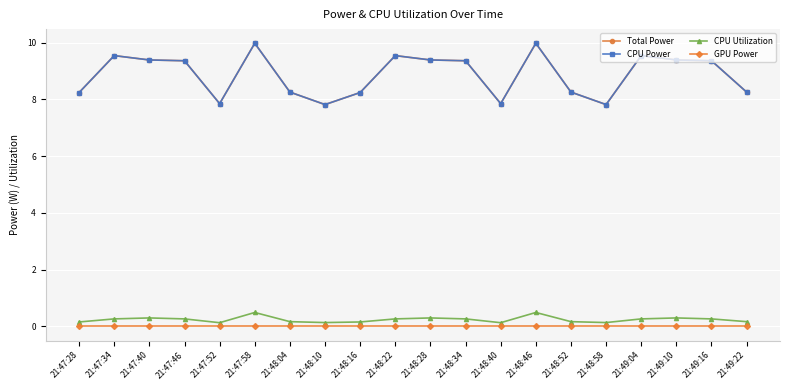

Reading left to right, extract all data points from this chart.

Total Power: 21:47:28=8.2	21:47:34=9.5	21:47:40=9.4	21:47:46=9.4	21:47:52=7.9	21:47:58=10.0	21:48:04=8.3	21:48:10=7.8	21:48:16=8.2	21:48:22=9.5	21:48:28=9.4	21:48:34=9.4	21:48:40=7.9	21:48:46=10.0	21:48:52=8.3	21:48:58=7.8	21:49:04=9.5	21:49:10=9.4	21:49:16=9.4	21:49:22=8.3
CPU Power: 21:47:28=8.2	21:47:34=9.5	21:47:40=9.4	21:47:46=9.4	21:47:52=7.9	21:47:58=10.0	21:48:04=8.3	21:48:10=7.8	21:48:16=8.2	21:48:22=9.5	21:48:28=9.4	21:48:34=9.4	21:48:40=7.9	21:48:46=10.0	21:48:52=8.3	21:48:58=7.8	21:49:04=9.5	21:49:10=9.4	21:49:16=9.4	21:49:22=8.3
CPU Utilization: 21:47:28=0.2	21:47:34=0.3	21:47:40=0.3	21:47:46=0.3	21:47:52=0.1	21:47:58=0.5	21:48:04=0.2	21:48:10=0.1	21:48:16=0.2	21:48:22=0.3	21:48:28=0.3	21:48:34=0.3	21:48:40=0.1	21:48:46=0.5	21:48:52=0.2	21:48:58=0.1	21:49:04=0.3	21:49:10=0.3	21:49:16=0.3	21:49:22=0.2
GPU Power: 21:47:28=0.0	21:47:34=0.0	21:47:40=0.0	21:47:46=0.0	21:47:52=0.0	21:47:58=0.0	21:48:04=0.0	21:48:10=0.0	21:48:16=0.0	21:48:22=0.0	21:48:28=0.0	21:48:34=0.0	21:48:40=0.0	21:48:46=0.0	21:48:52=0.0	21:48:58=0.0	21:49:04=0.0	21:49:10=0.0	21:49:16=0.0	21:49:22=0.0